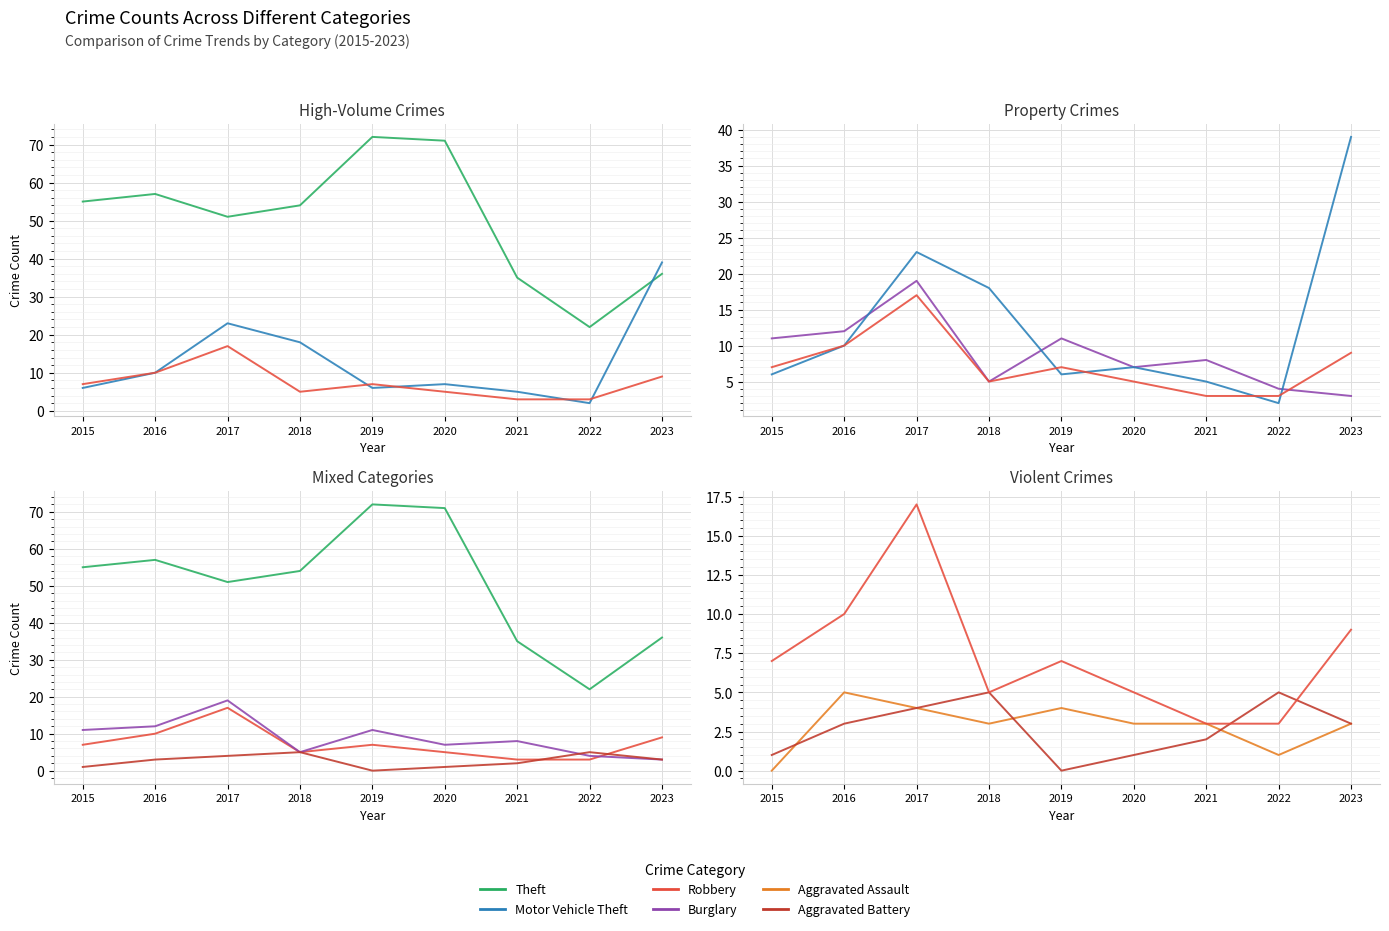

In Theft, how many points are lower than both neighbors (excluding endpoints)?

2